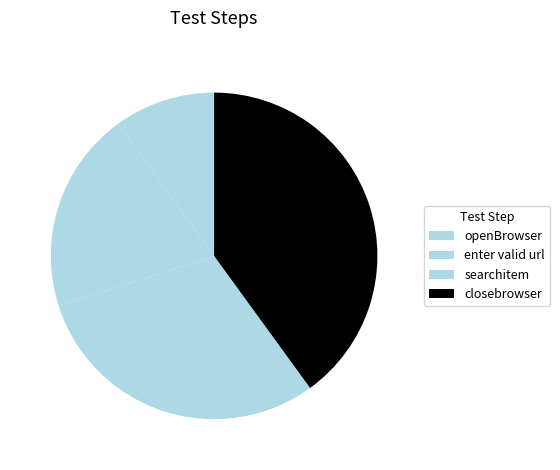

To the nearest percent, what percentage of the pie is openBrowser?

10%